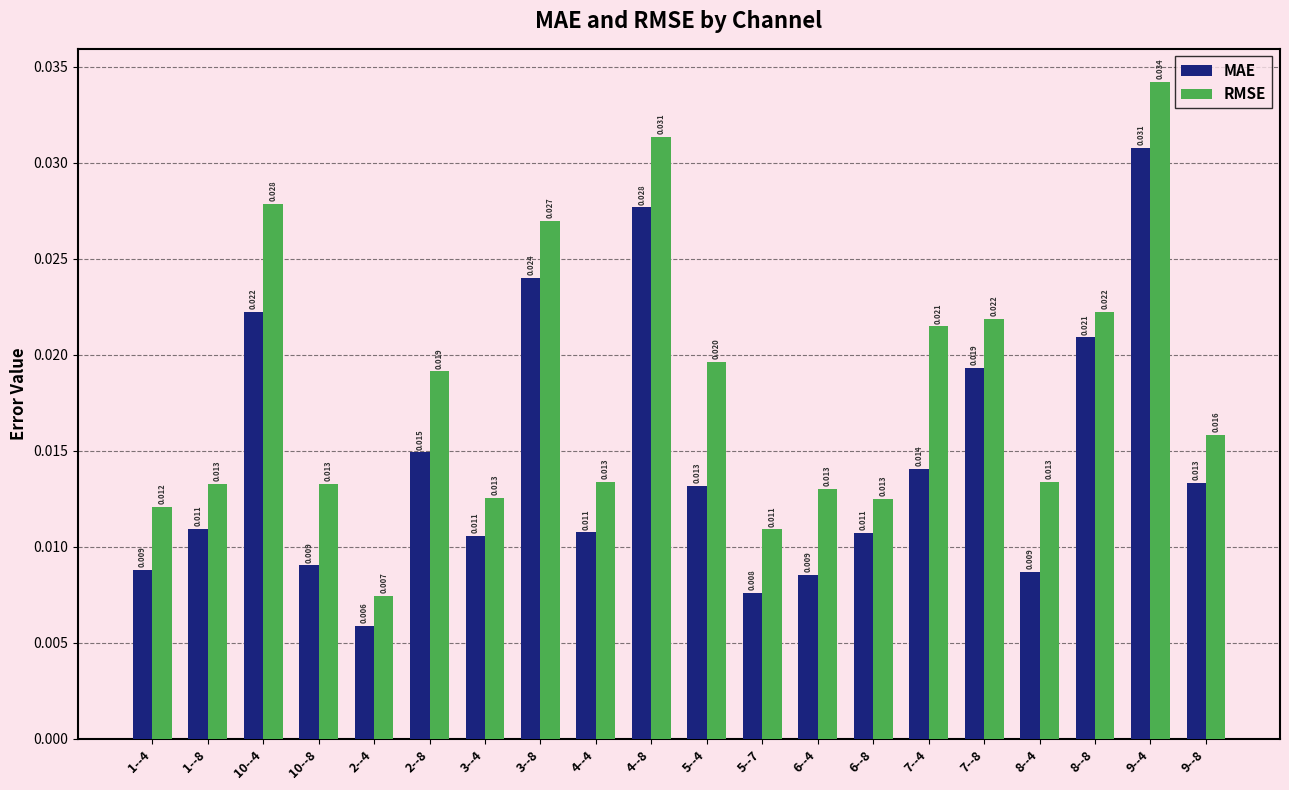

Which series has the largest range (max minus min)?

RMSE